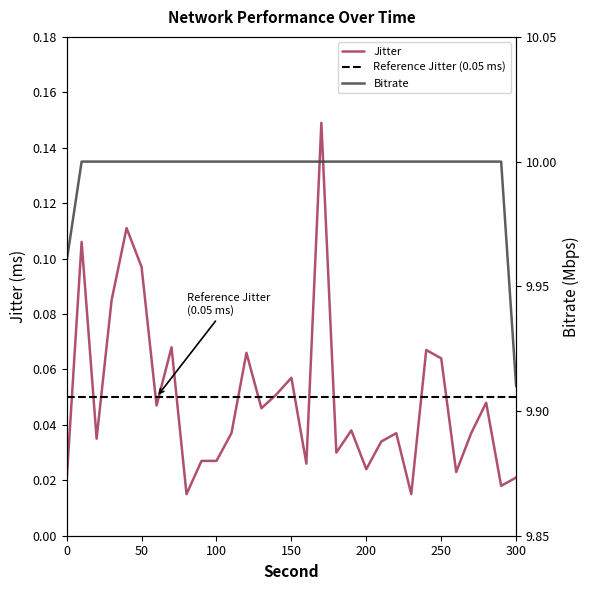

What is the label of the 22nd point from the left?

210.0